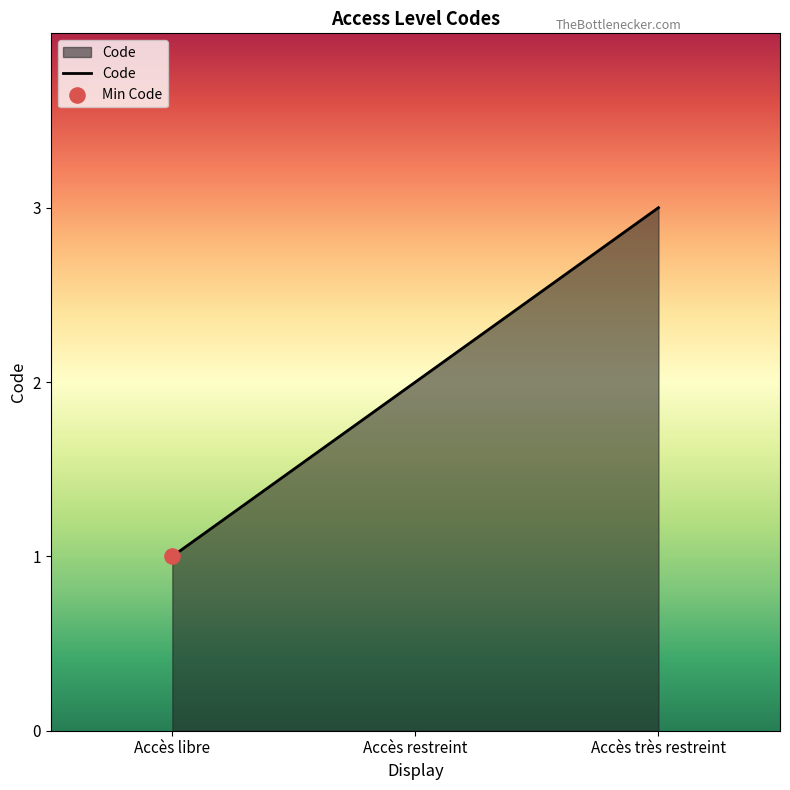

What is the change in value from Accès libre to Accès restreint?

+1